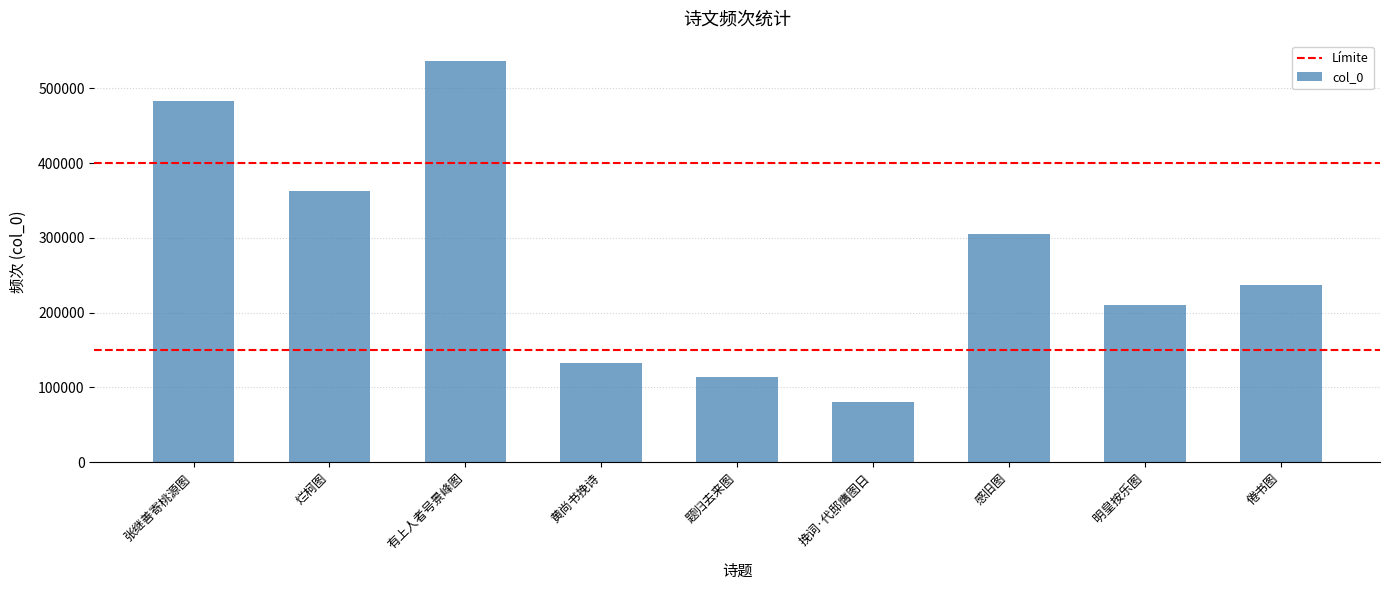

The chart shows a value of 823105 at 张继善寄桃源图. True or false?

False